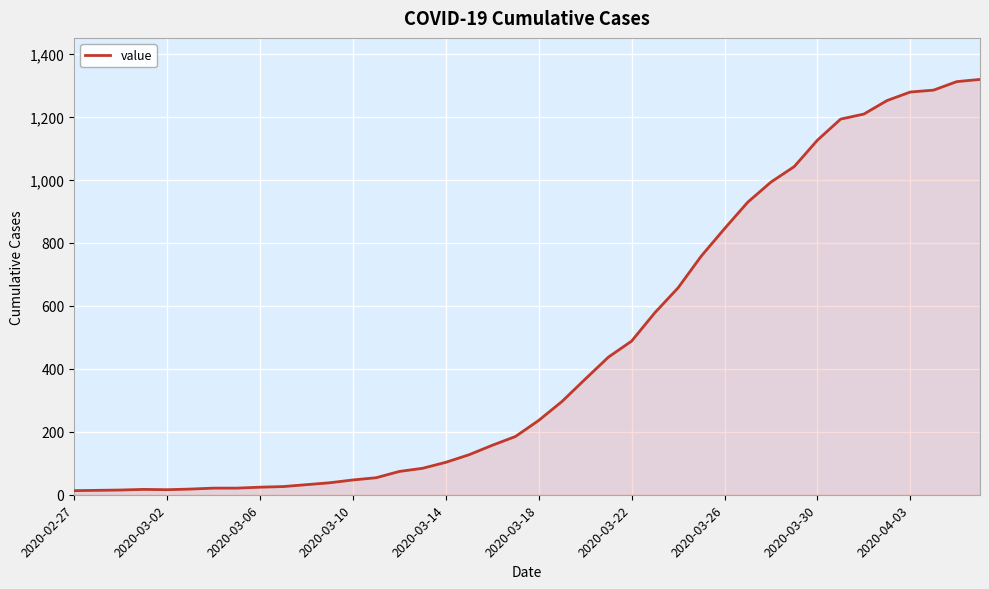

What is the difference between the maximum and minimum values?

1306